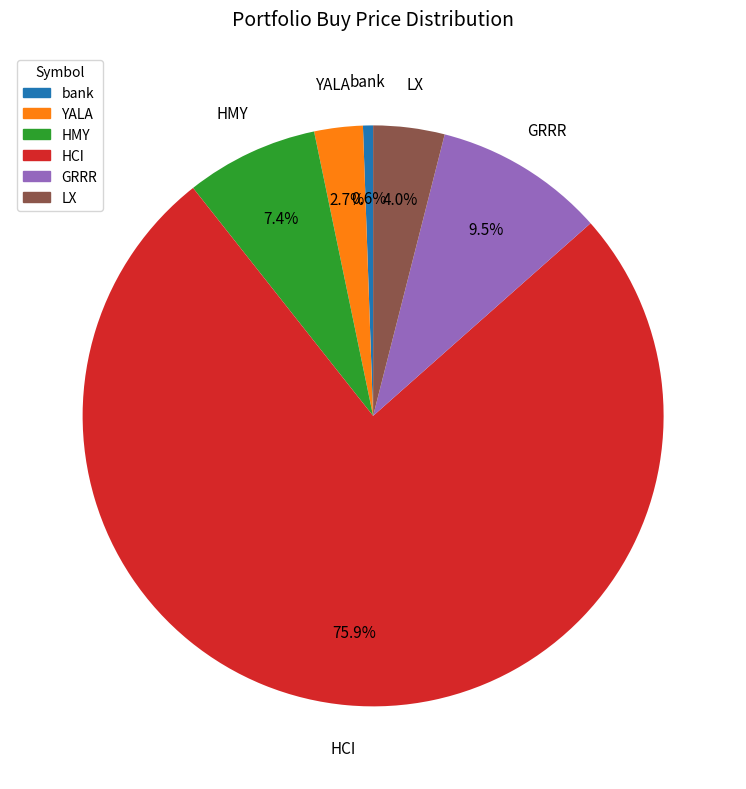

Does any single category account for the majority?

Yes